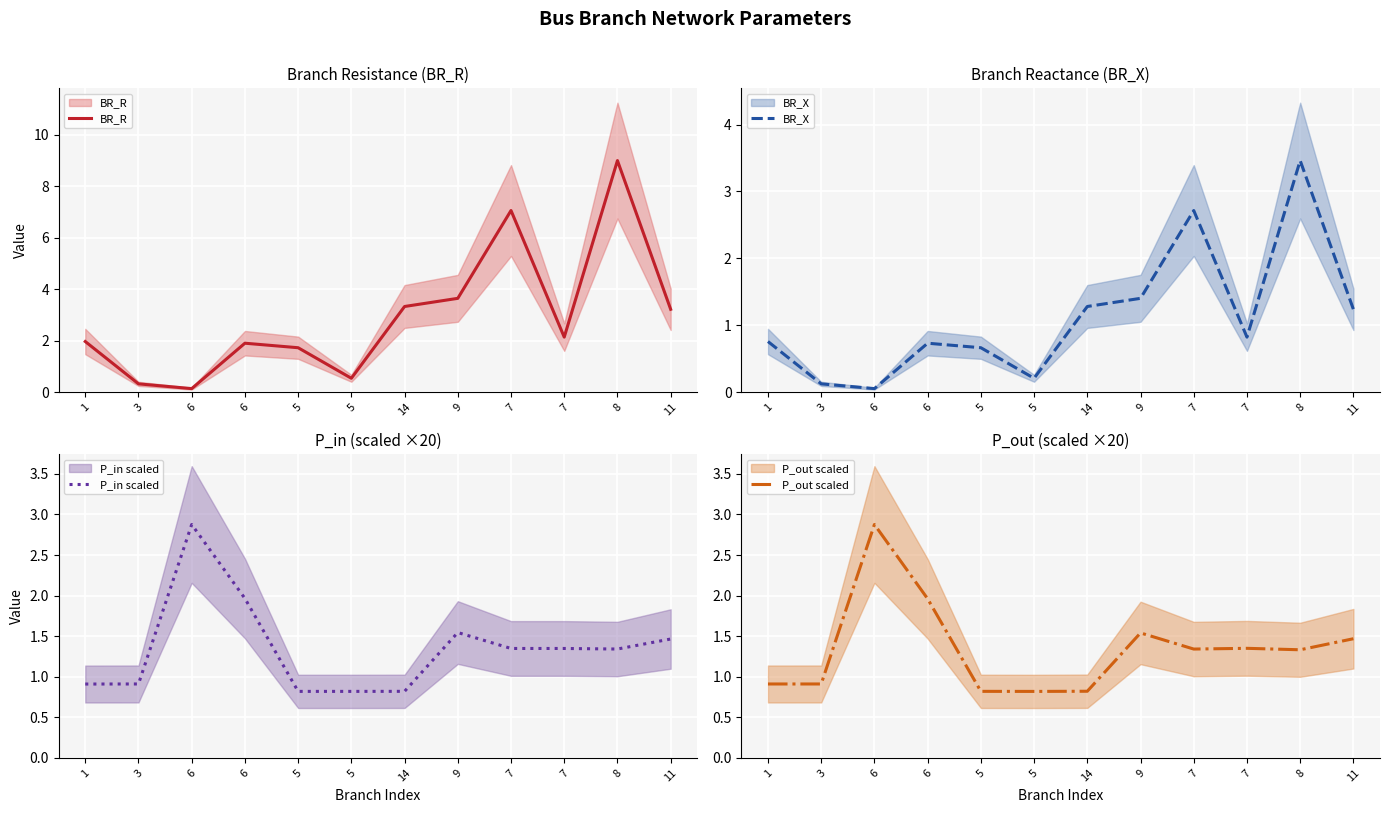

What is the total value across all series at 14?

6.3